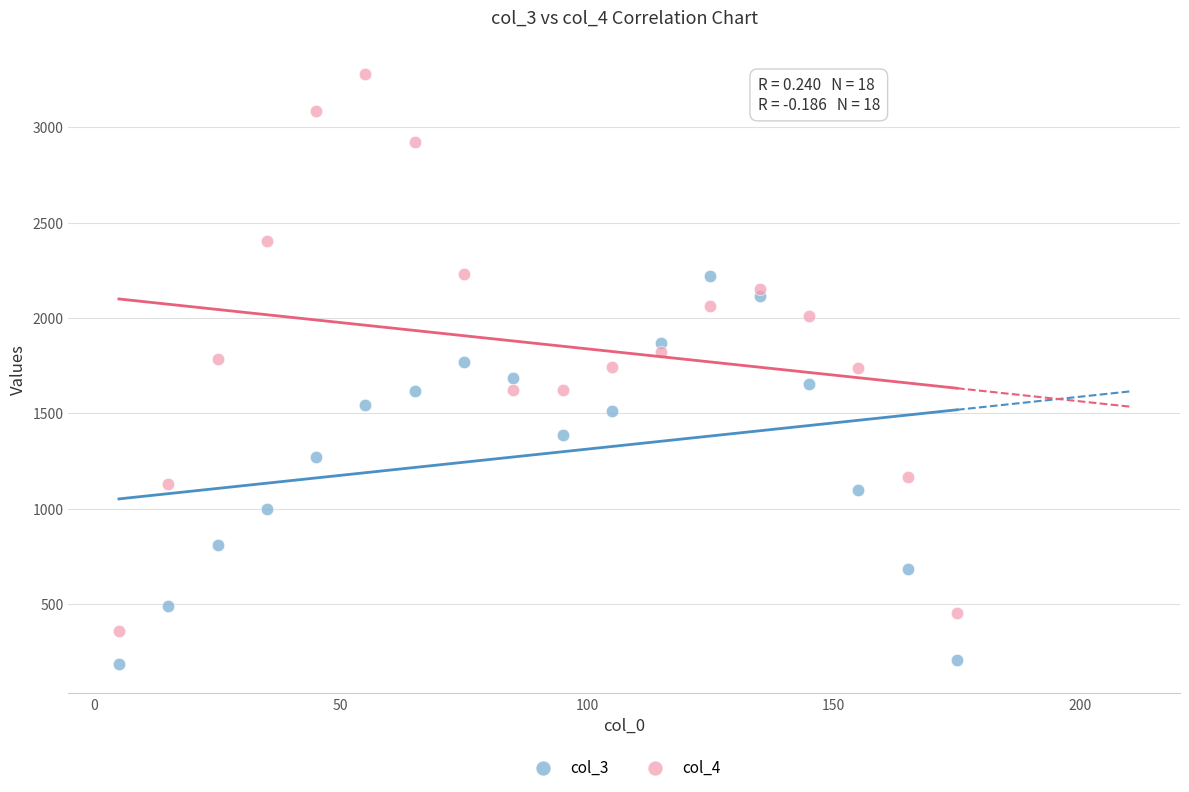

Which series has the widest spread of Y values?

col_4